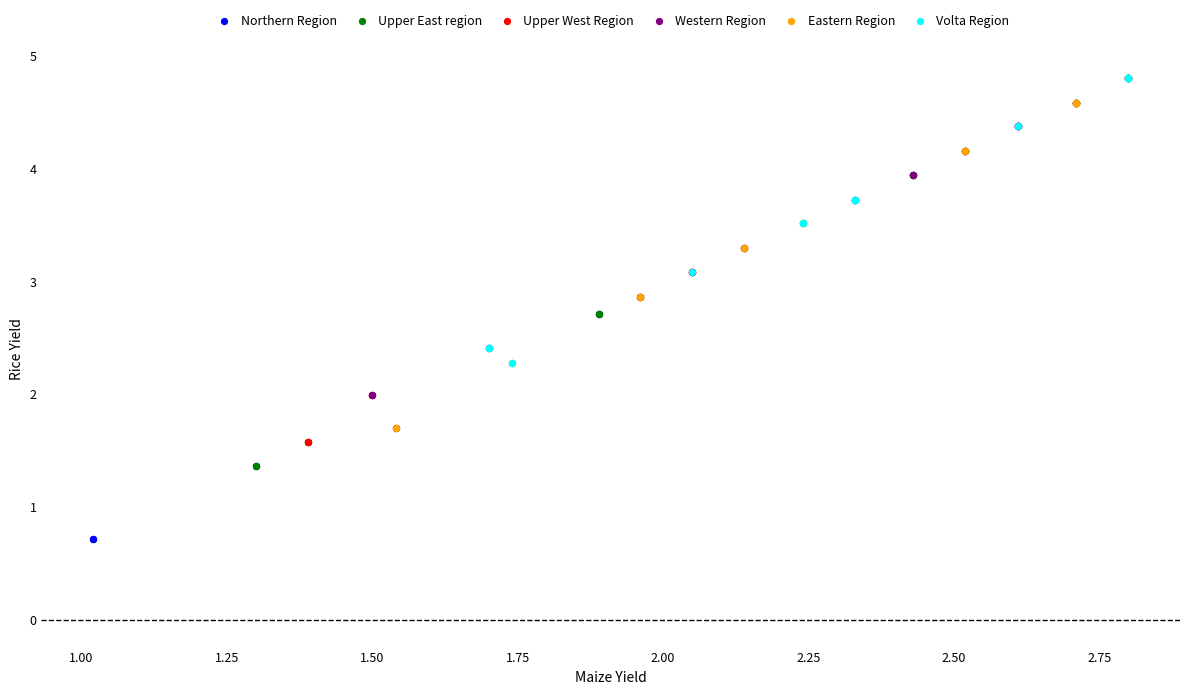

What are all the series names shown in the legend?

Northern Region, Upper East region, Upper West Region, Western Region, Eastern Region, Volta Region